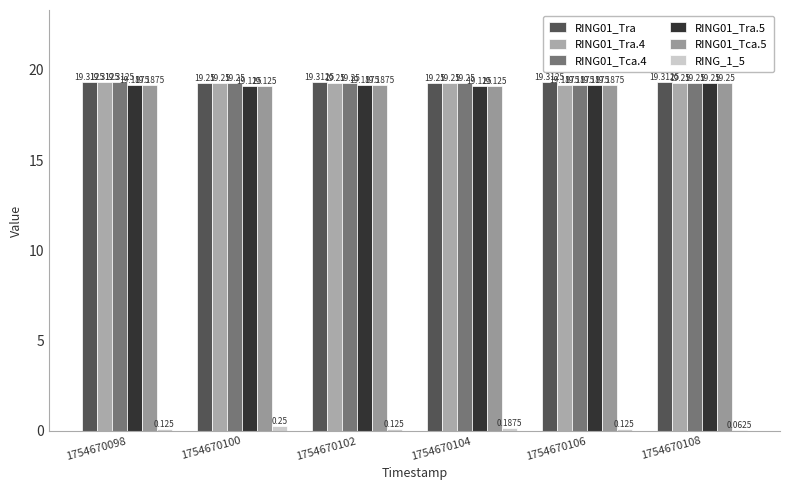

List the labels in order of RING01_Tca.4 value, smallest first.

1754670106, 1754670100, 1754670102, 1754670104, 1754670108, 1754670098